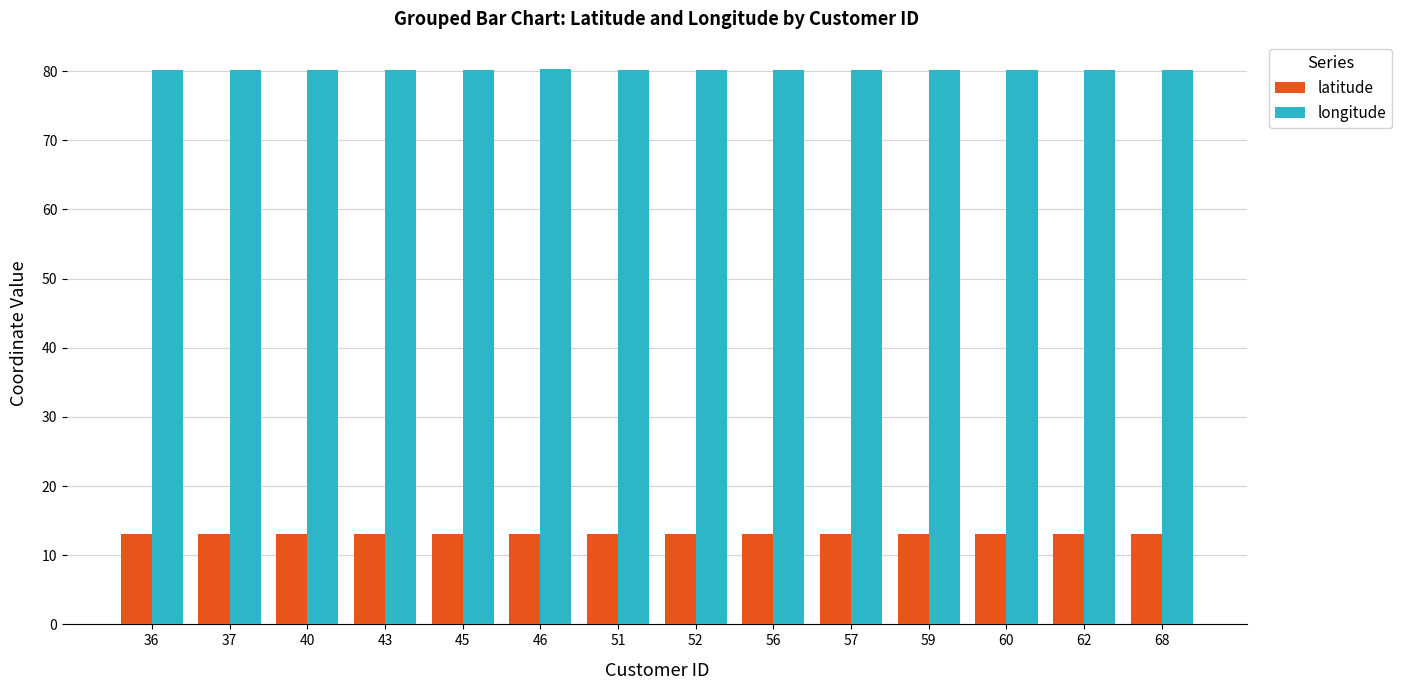

Are the bars horizontal?

No